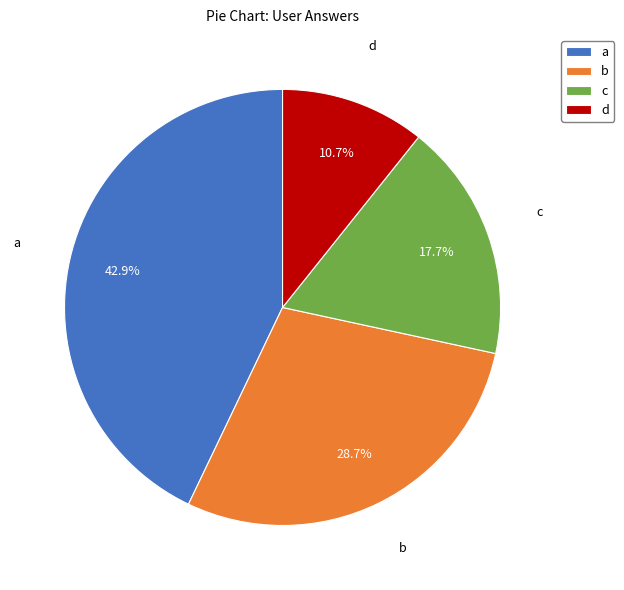

Does b account for over 50% of the chart?

No